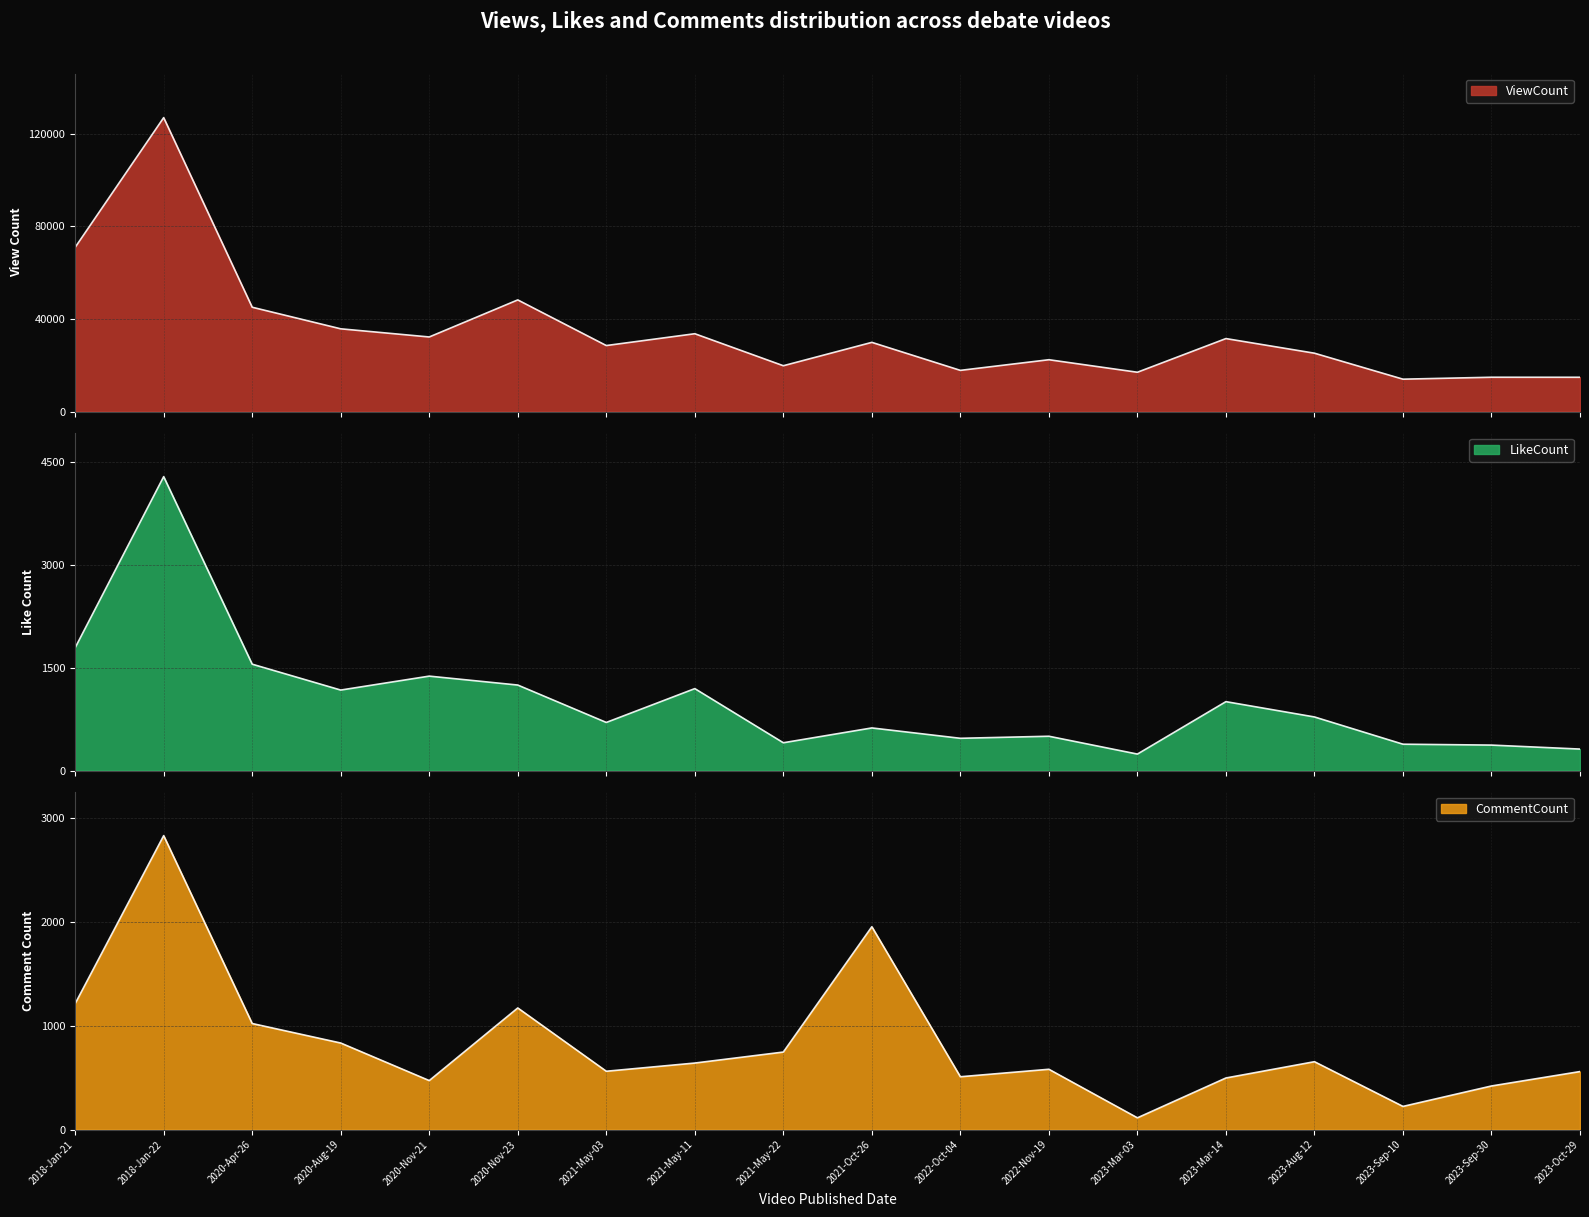

True or false: LikeCount has more than 2 interior local peaks.

True